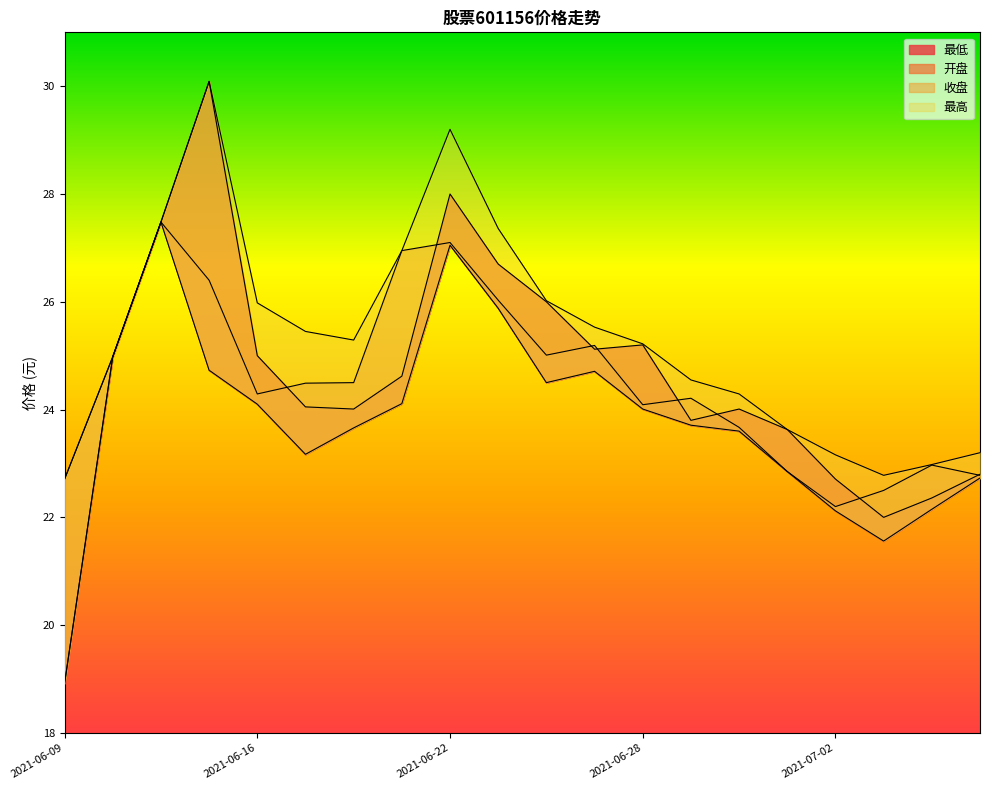

What is the total value across all series at 2021-06-16?

99.4